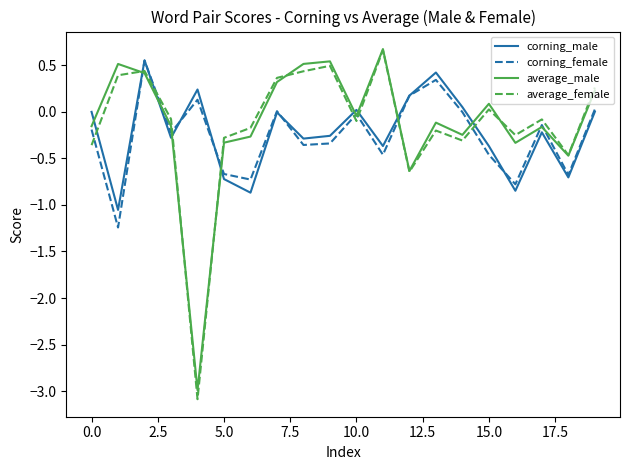

True or false: average_male and corning_male intersect in this chart.

True